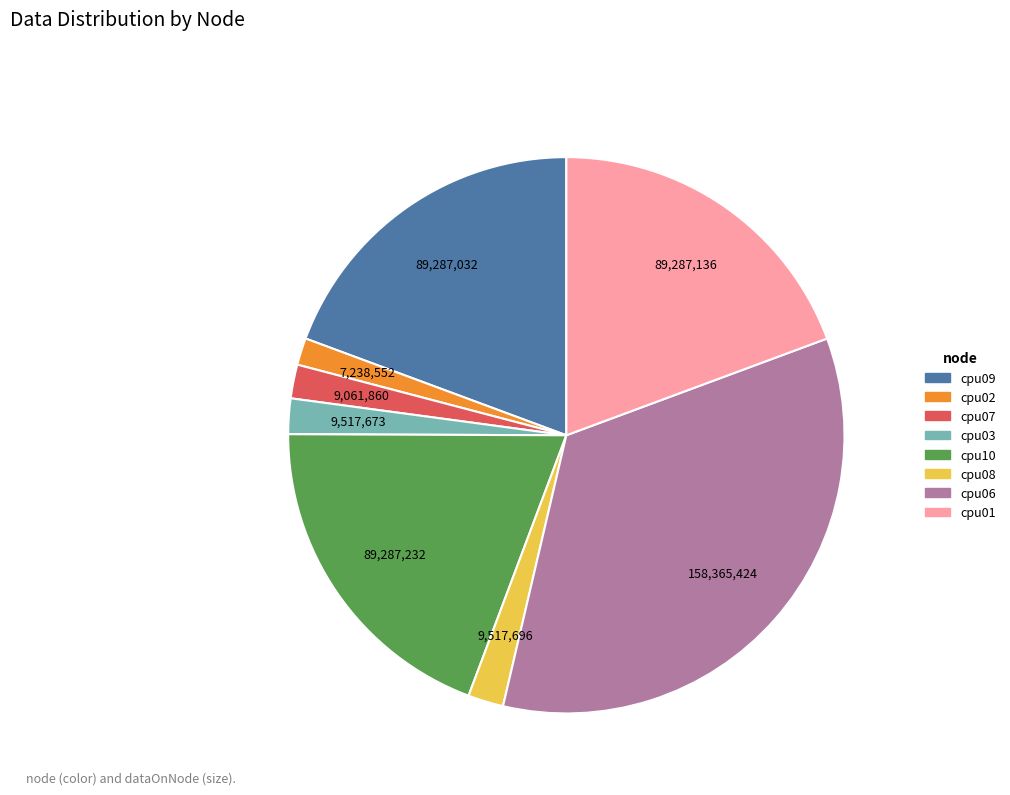

Is the sum of cpu01 and cpu07 greater than half?

No